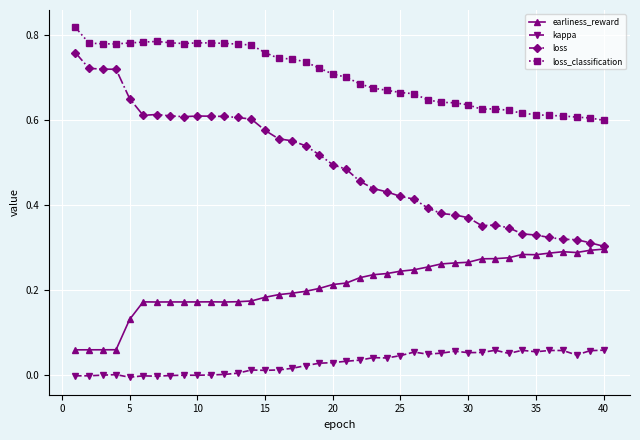

True or false: kappa and earliness_reward cross at least once.

False